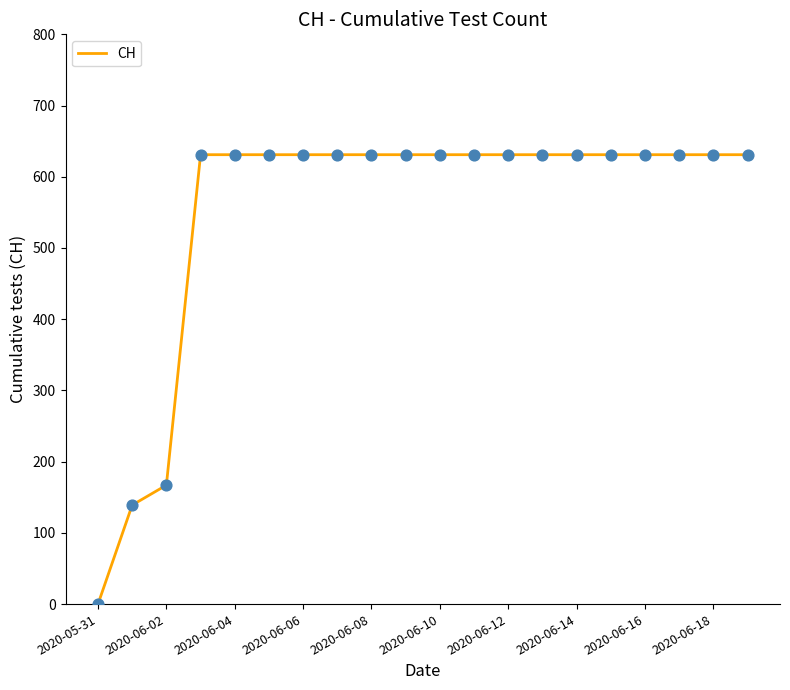

How many lines are shown in the chart?

1